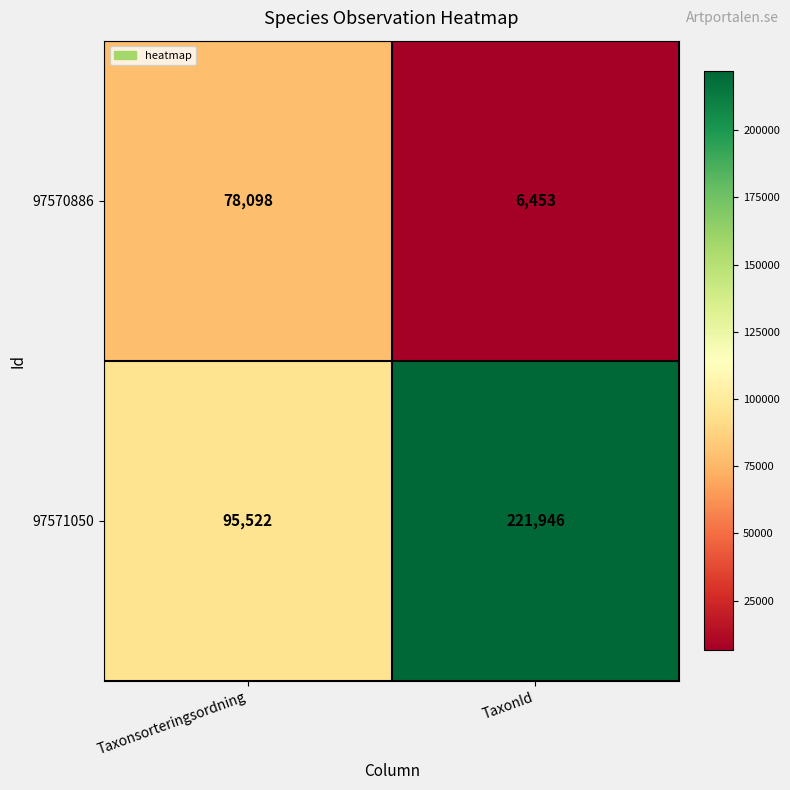

The value of 97571050 at TaxonId is 341288. True or false?

False